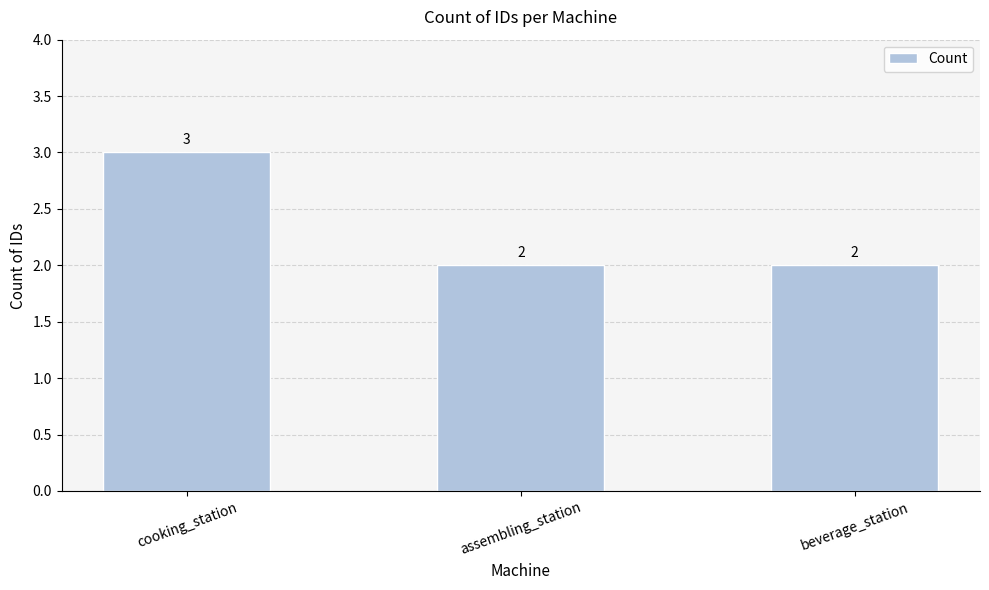

What is the label of the 3rd bar from the right?

cooking_station